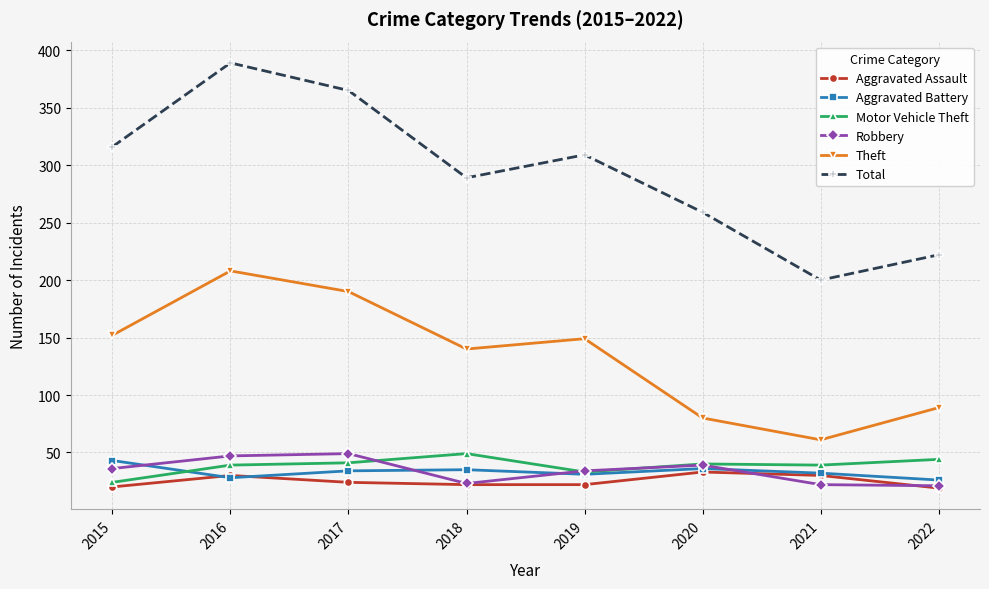

What is the total value across all series at 2021?

384